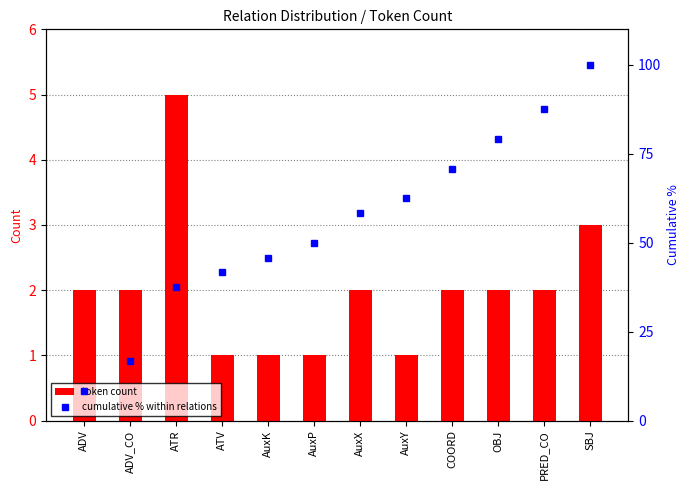

Which label corresponds to the smallest value in the chart?

ATV